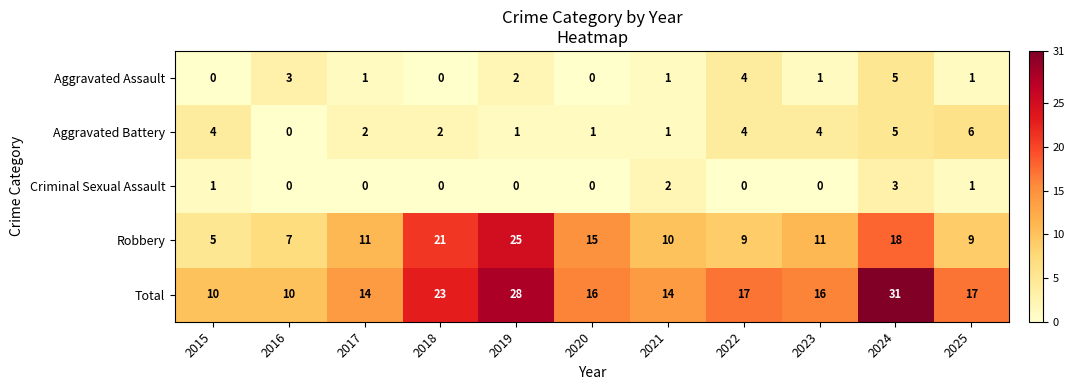

Where does the Total series first go above 16?

2018